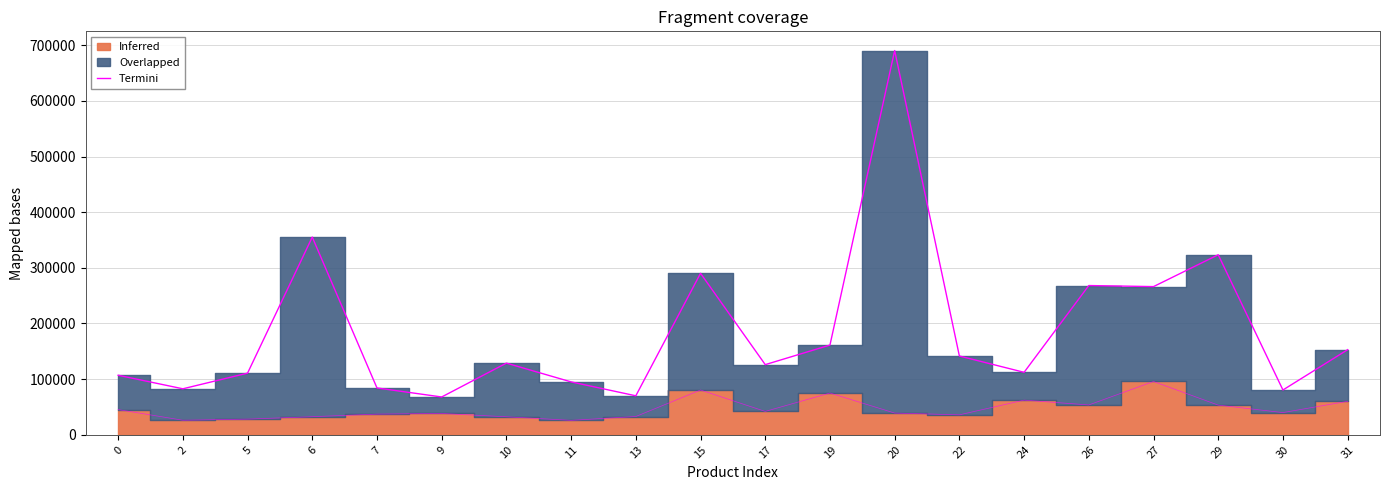

The chart shows a value of 502292 at 29. True or false?

False